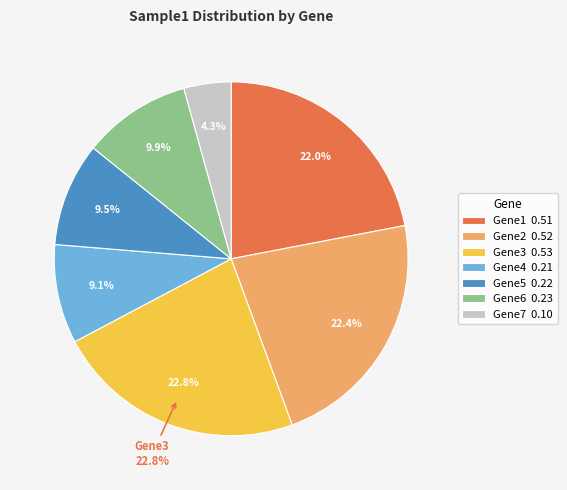

Is it true that Gene4 is 9% of the pie?

True